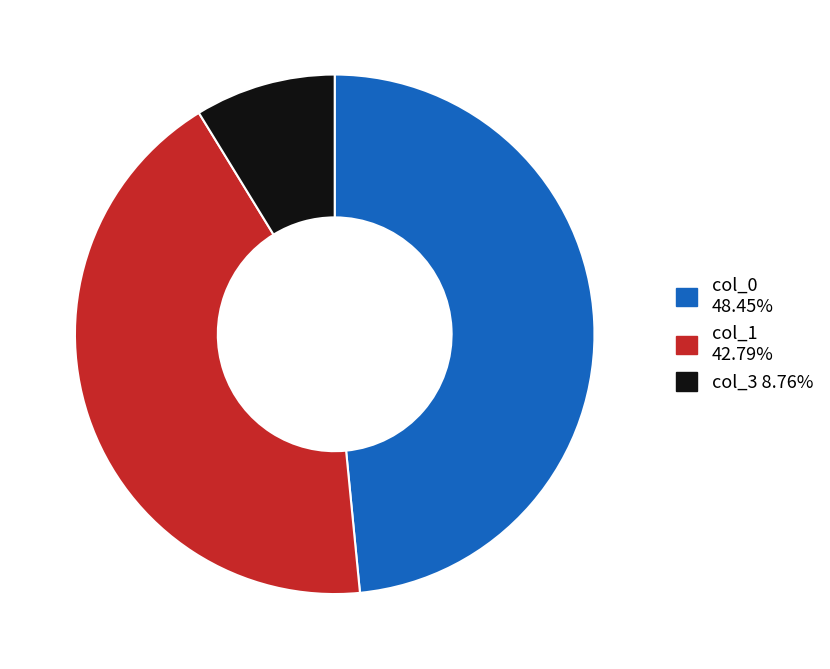

Does any single category account for the majority?

No